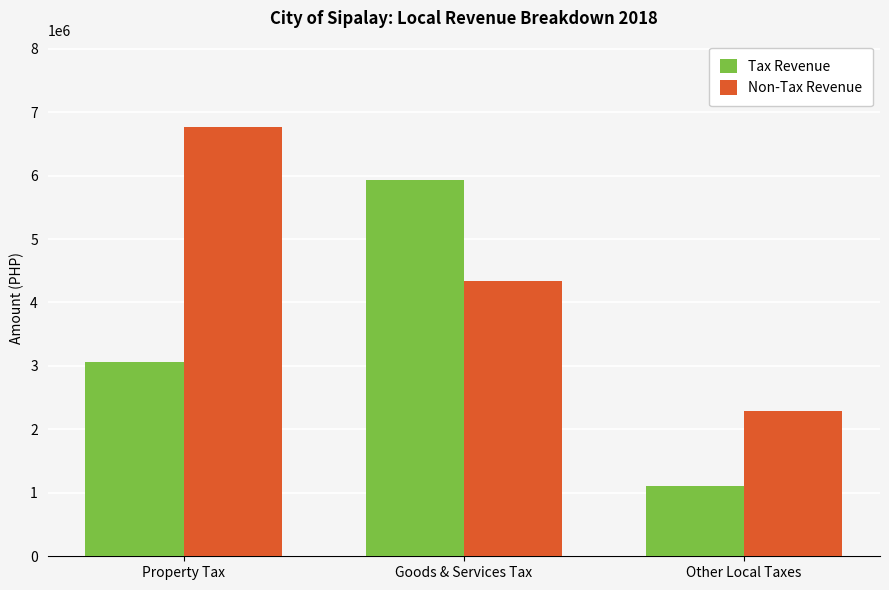

List the series in order of their overall mean, lowest first.

Tax Revenue, Non-Tax Revenue